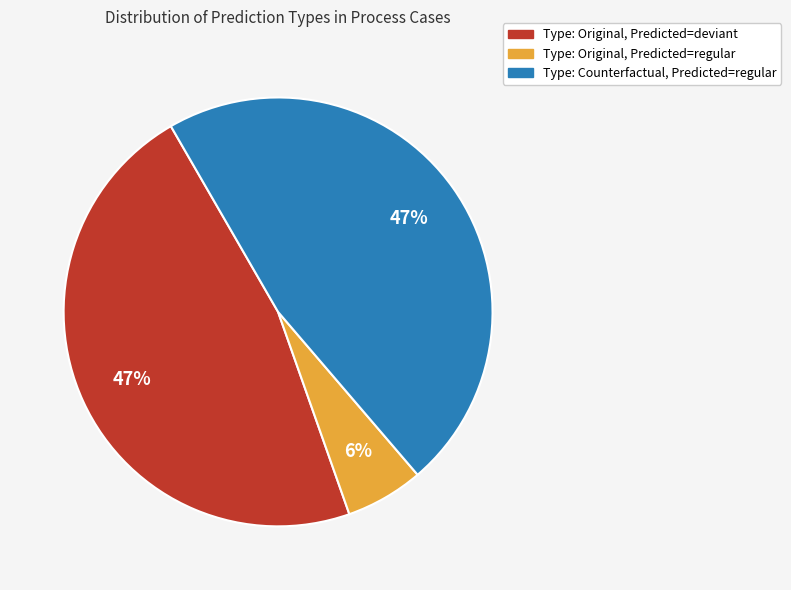

Does any single category account for the majority?

No